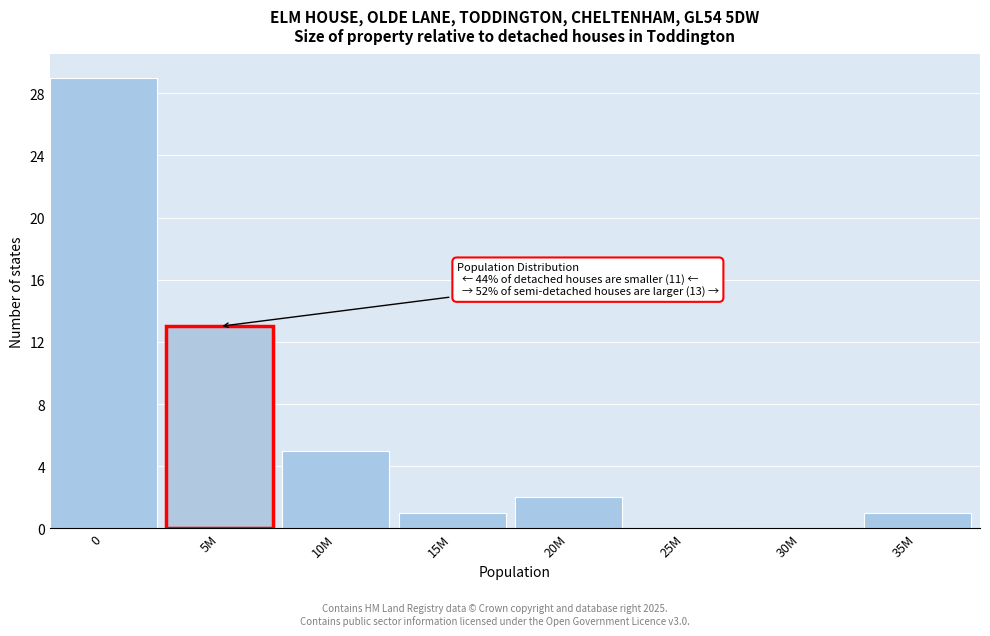

Reading right to left, transcribe all the data shown in this chart.

35M=1	30M=0	25M=0	20M=2	15M=1	10M=5	5M=13	0=29